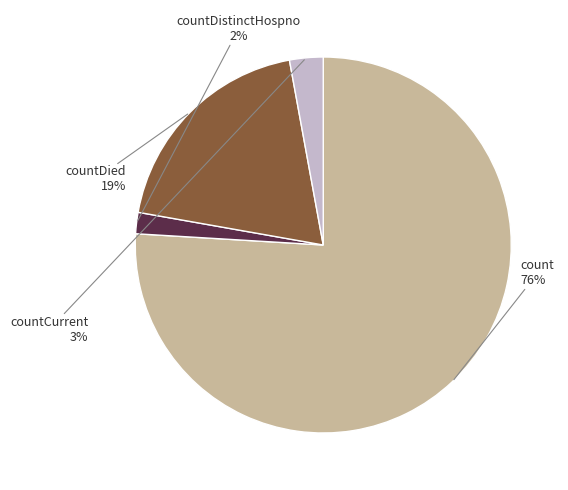

Does any single category account for the majority?

Yes